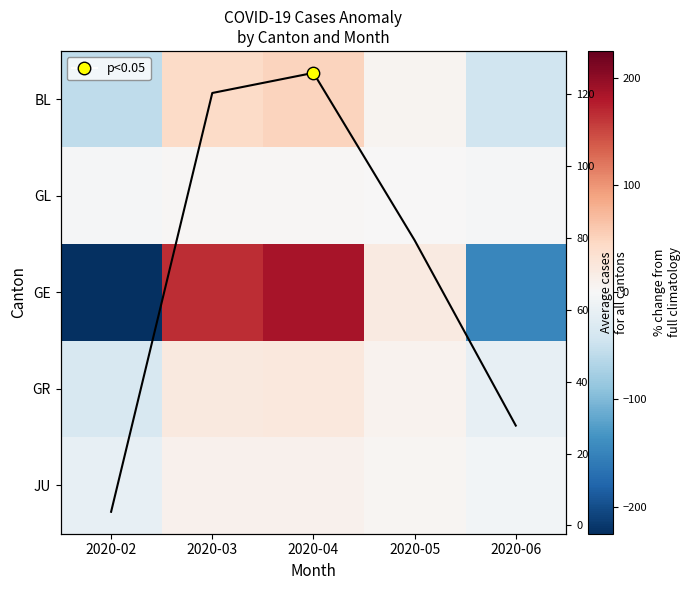

True or false: Average cases has a value of 126.0 at 2020-04.

True